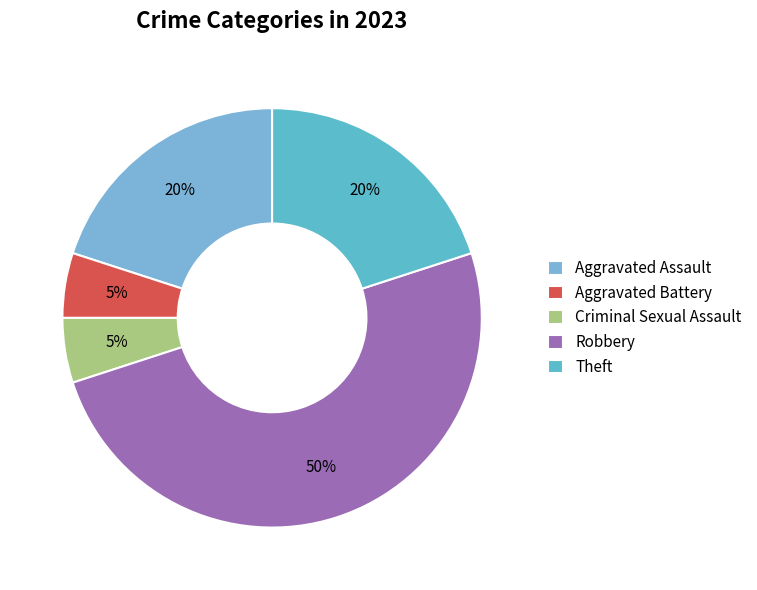

Do Theft and Aggravated Battery together represent more than half of the pie?

No